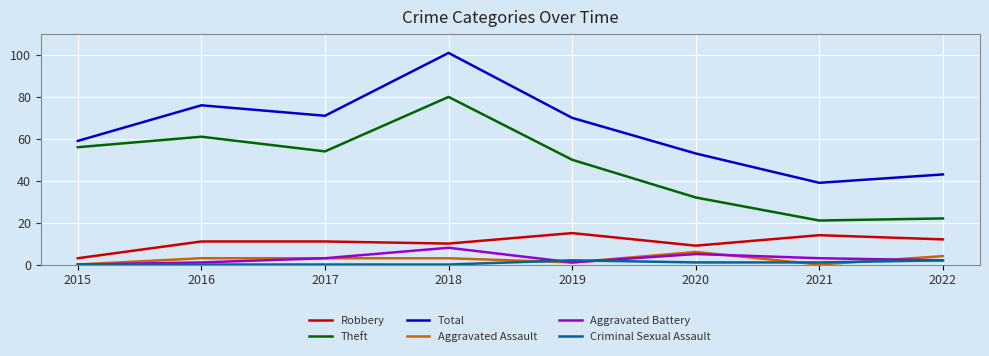

What is the sum of all Robbery values?

85